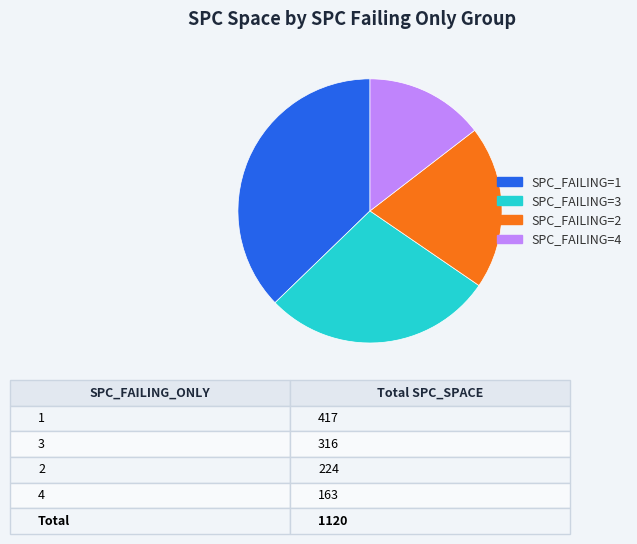

Is there any slice that represents more than half of the pie?

No